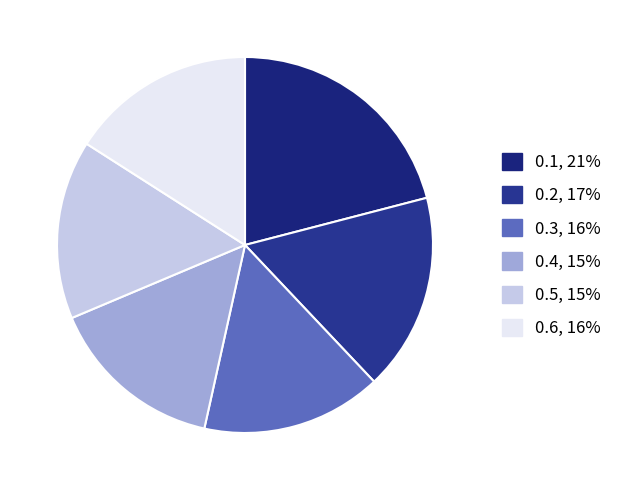

To the nearest percent, what is the combined percentage of 0.1 and 0.6?

37%